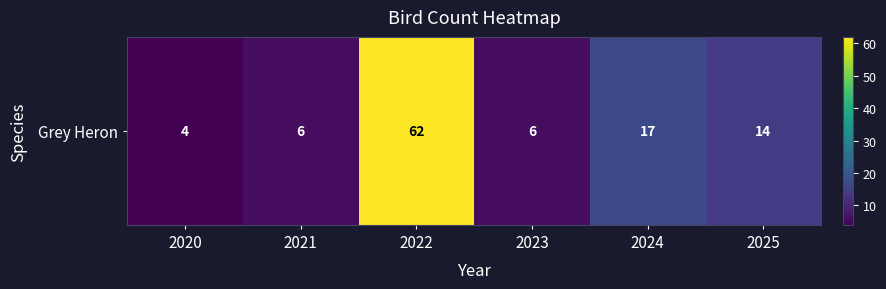

What is the minimum value shown in the chart?

4